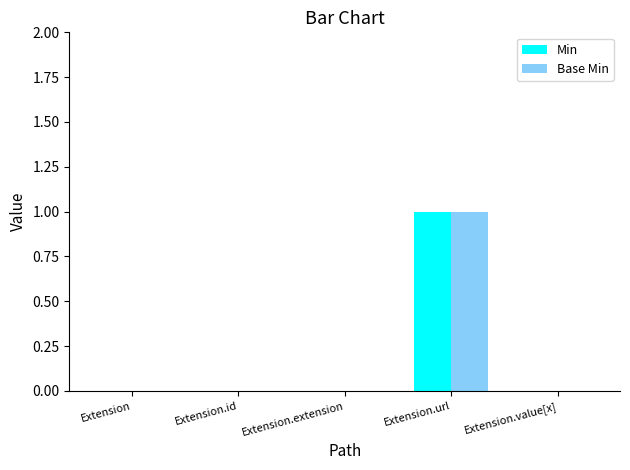

Is it true that Base Min equals 0 at Extension.value[x]?

True